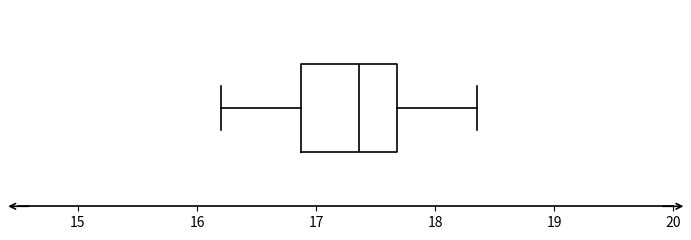

Transcribe this box plot: give where the median line is, the range the box spans, and where the two whiskers end, as read against the x-axis. The values are not printed on the chart, so give them approximately, as read against the axis.

median 17.4, box 16.9 to 17.7, whiskers 16.2 to 18.4